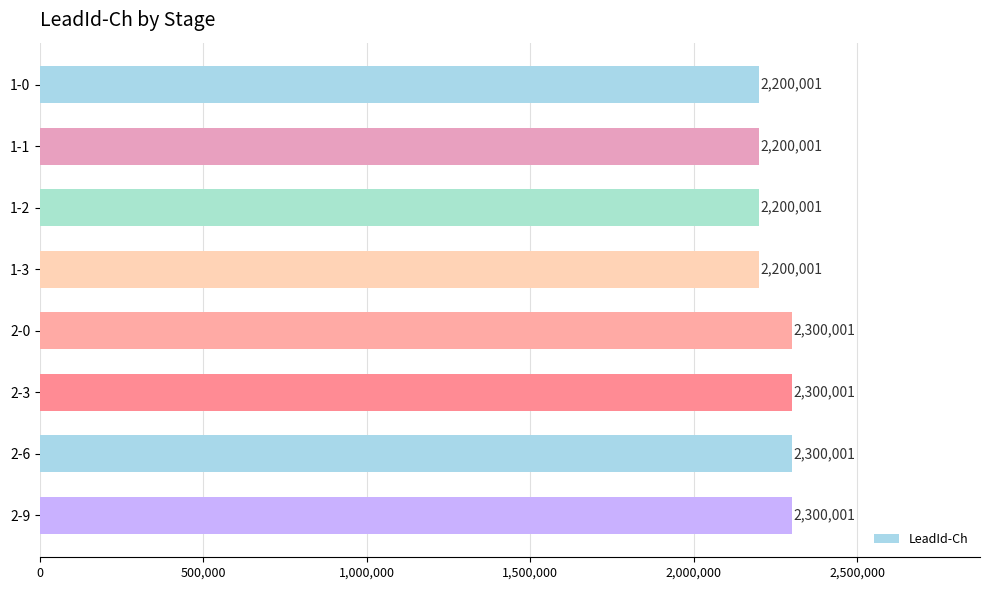

Reading top to bottom, what are all the values shown in this chart?

2200001	2200001	2200001	2200001	2300001	2300001	2300001	2300001